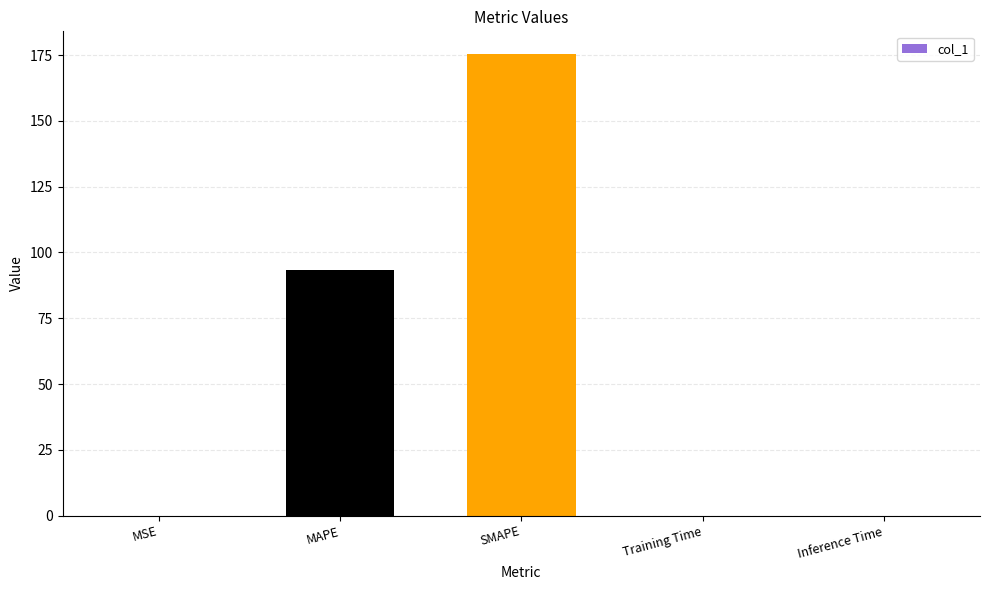

Where is the data nearest to the value 87?

MAPE